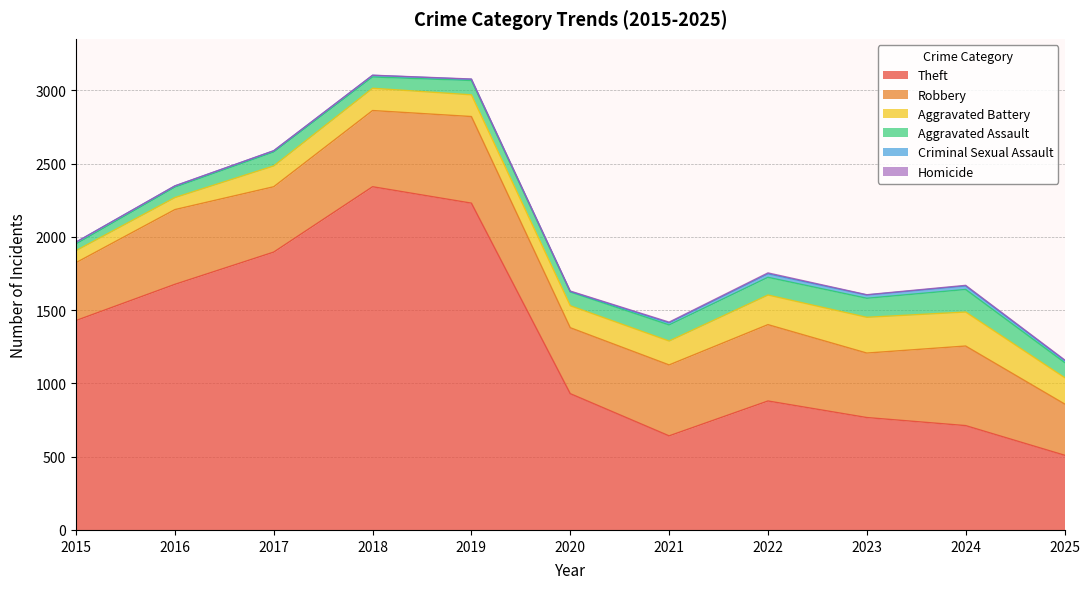

True or false: Aggravated Battery and Homicide intersect in this chart.

False